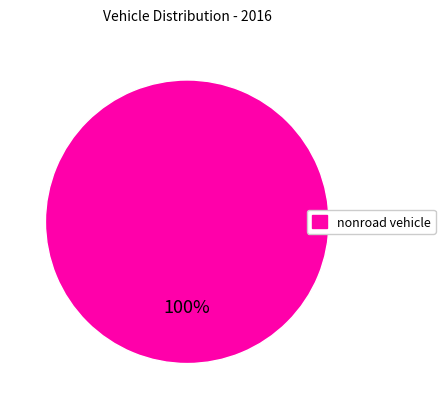

Is there any slice that represents more than half of the pie?

Yes